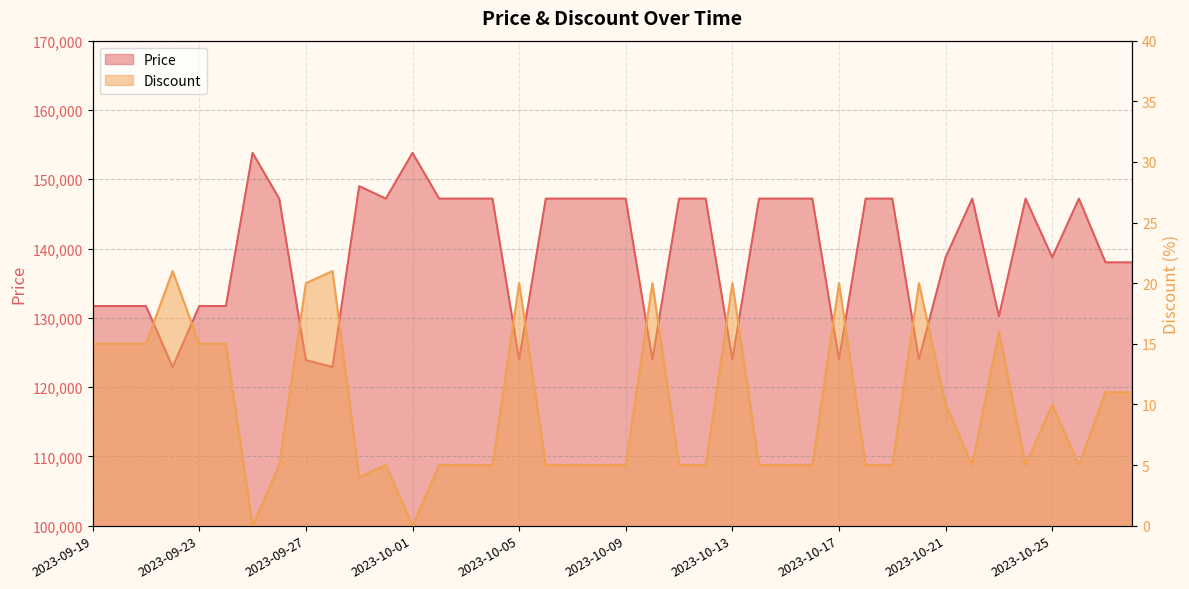

What are all the series names shown in the legend?

Price, Discount